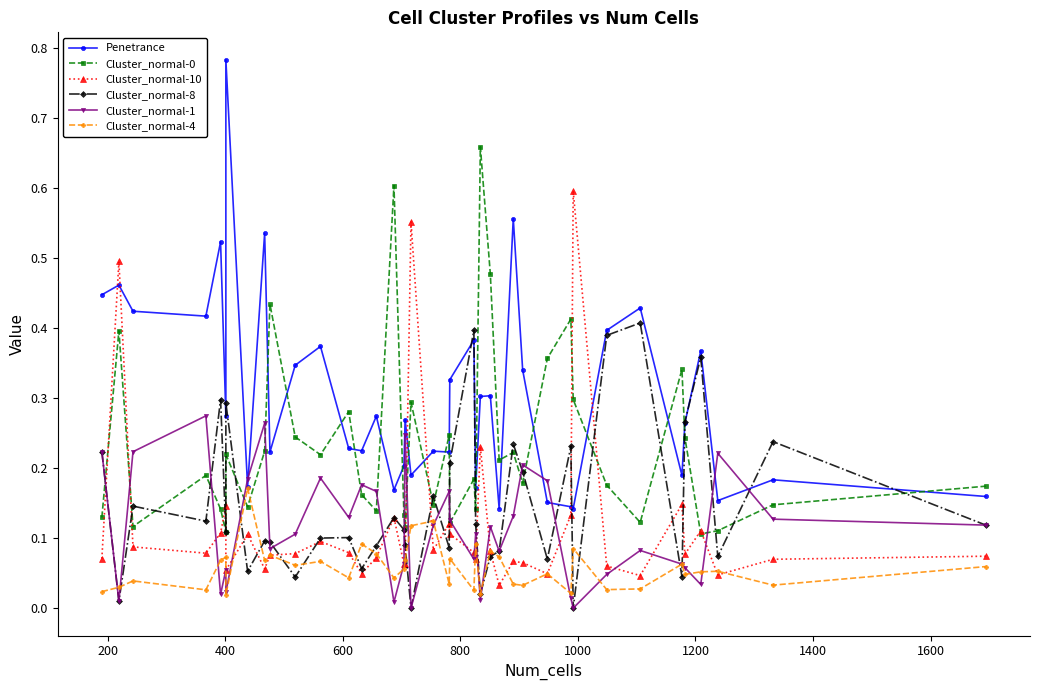

How many values in Cluster_normal-8 are above zero?

38